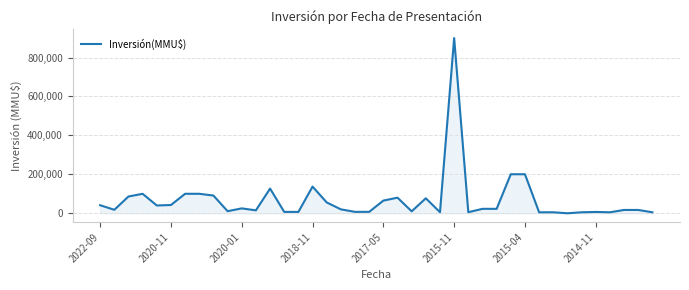

What is the greatest value displayed?

900000